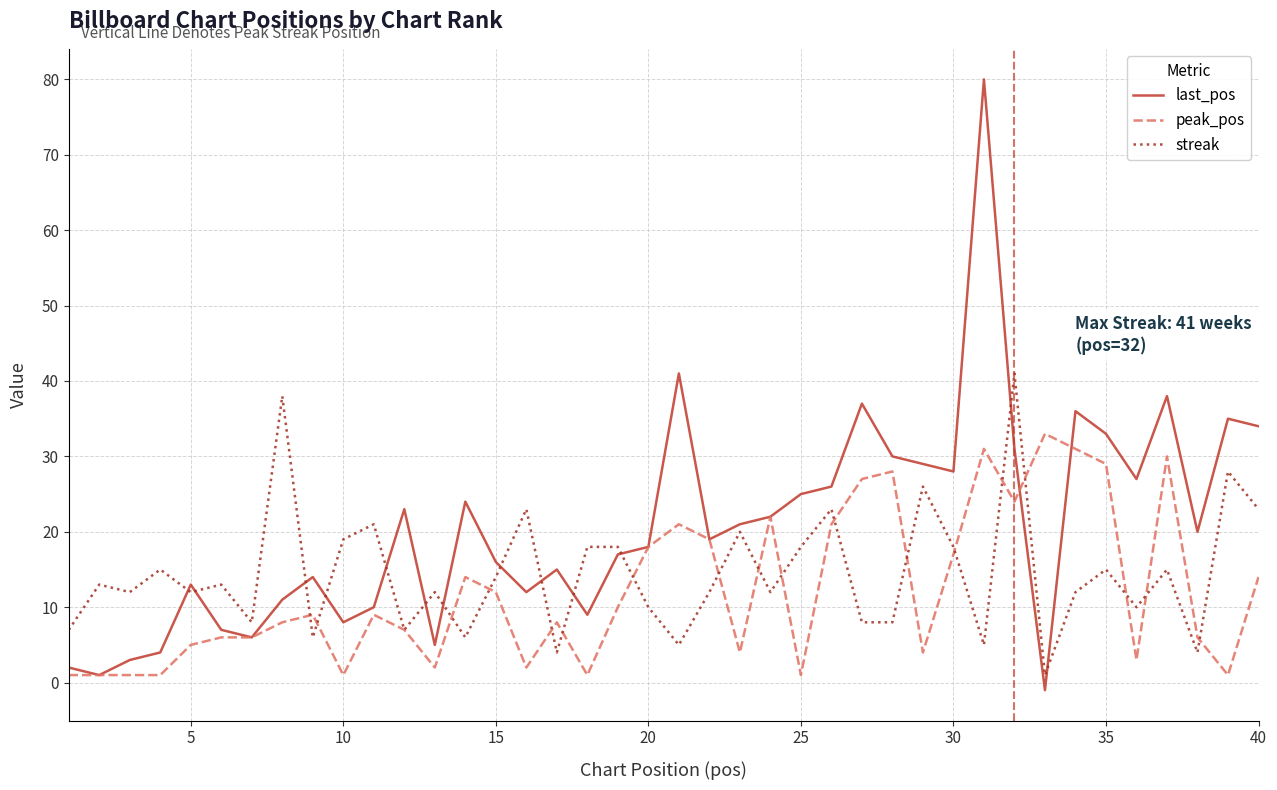

What is the highest value of the peak_pos series?

33